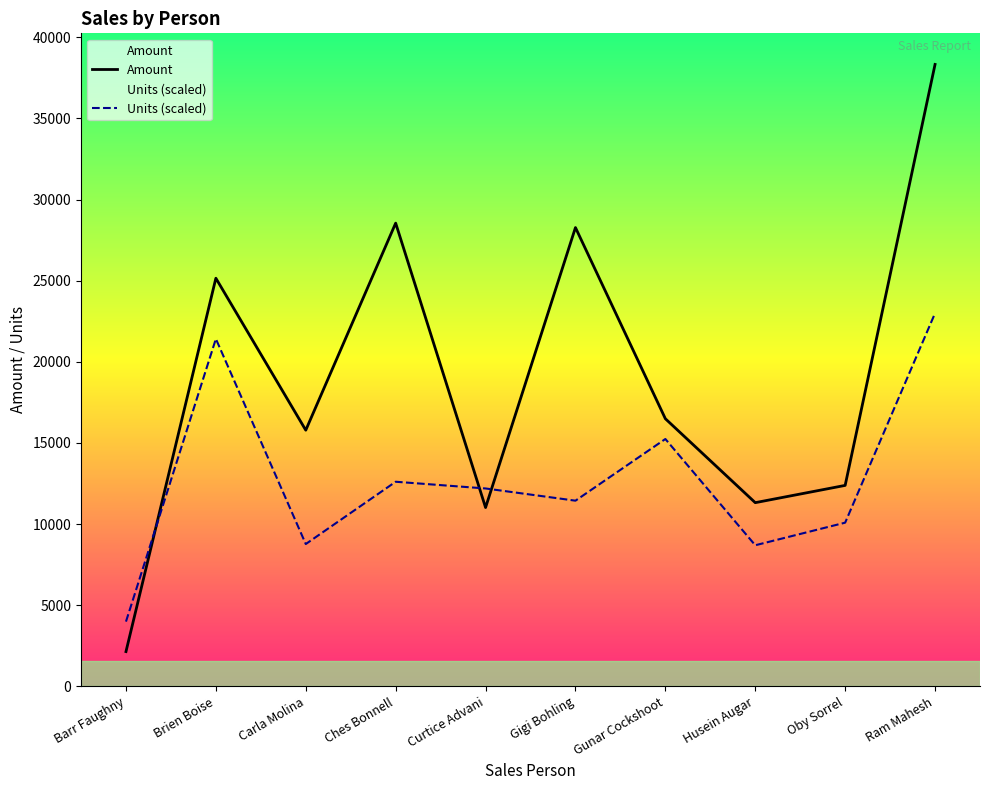

Reading left to right, list all the values displayed in this chart.

Amount: 2142.0	25151.0	15785.0	28546.0	11018.0	28273.0	16492.0	11319.0	12383.0	38325.0
Units (scaled): 3989.3	21414.3	8769.0	12607.7	12193.7	11441.0	15242.2	8693.7	10086.2	22995.0